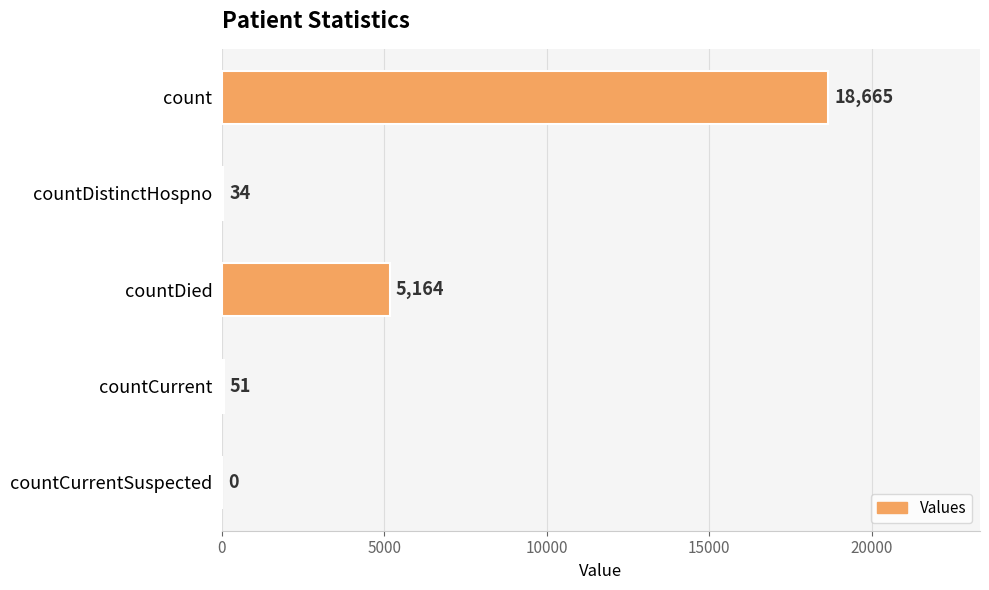

Are the bars horizontal?

Yes